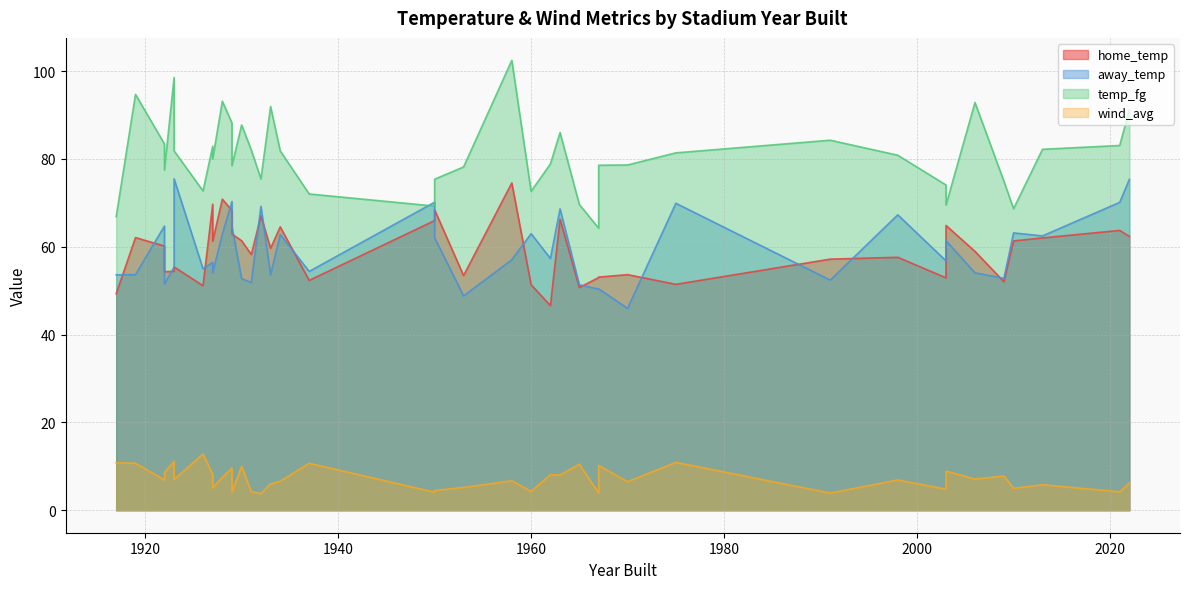

True or false: temp_fg and home_temp intersect in this chart.

False